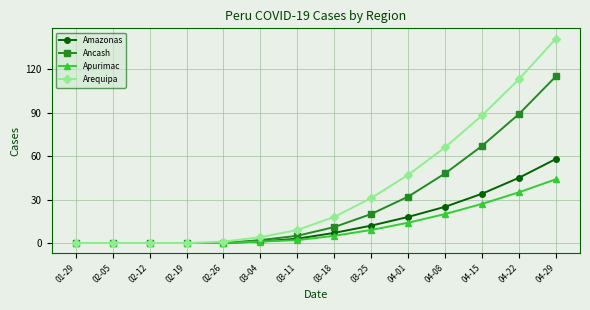

List the series in order of their peak value, lowest first.

Apurimac, Amazonas, Ancash, Arequipa